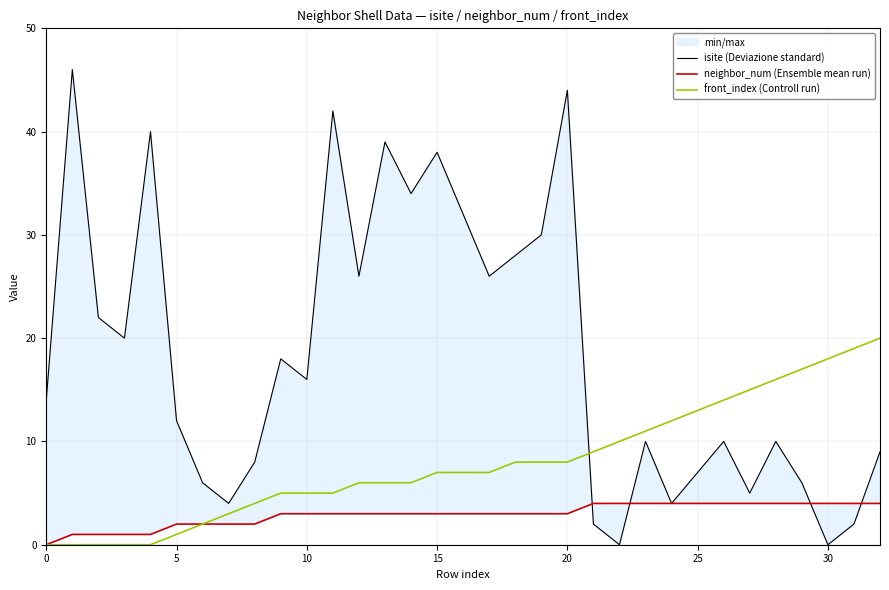

Is the value of neighbor_num (Ensemble mean run) at 31 greater than the value of isite (Deviazione standard) at 21?

Yes